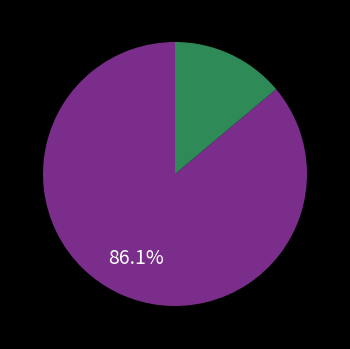

Does any single category account for the majority?

Yes